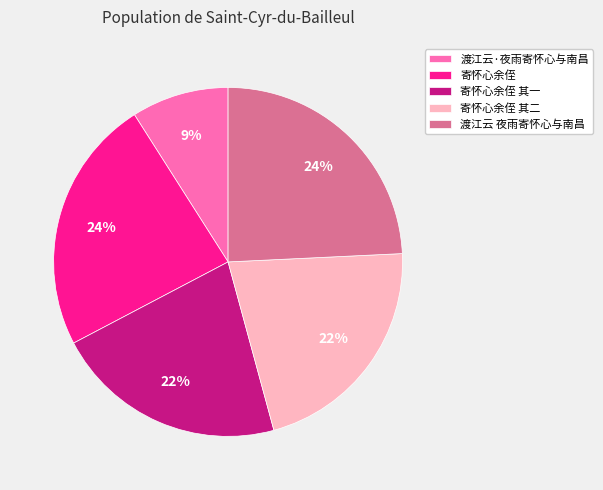

What percentage is the 寄怀心余侄 其一 slice, to the nearest percent?

22%